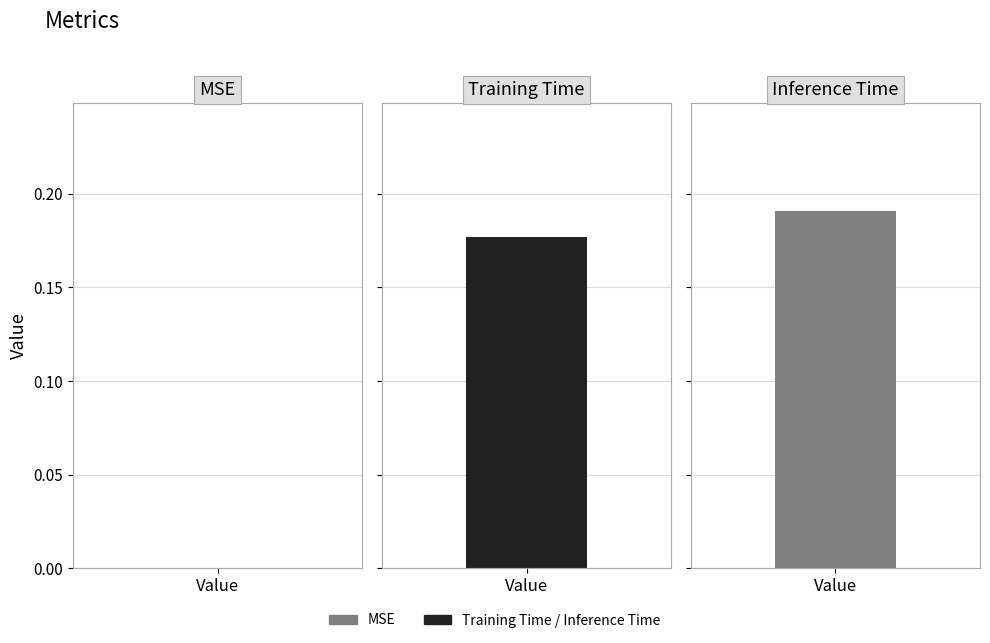

At which label is the value closest to 0?

MSE